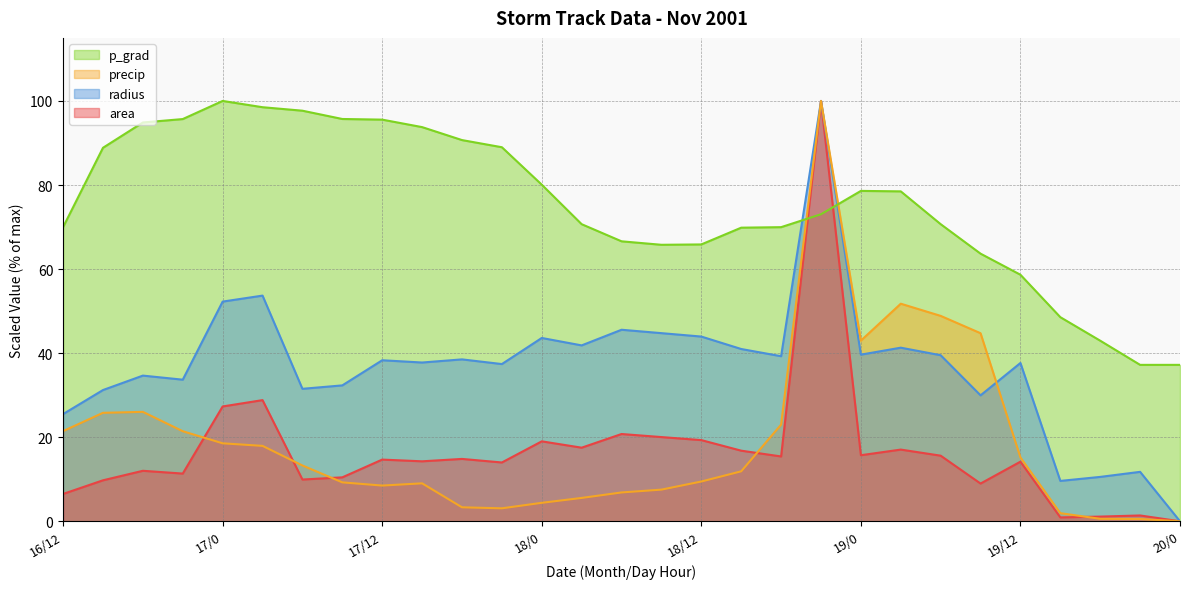

After their last crossing, which series has the higher values: area or precip?

area